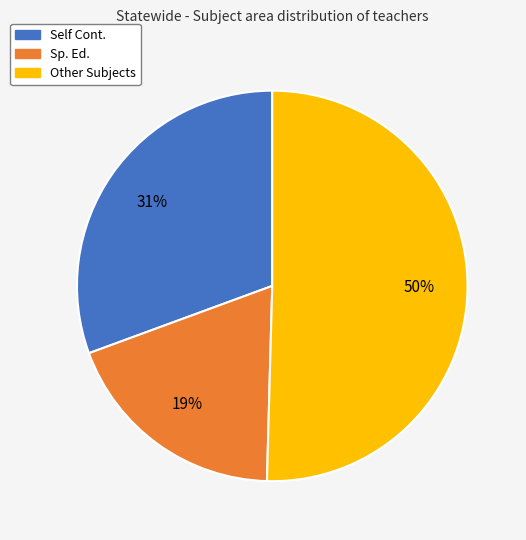

To the nearest percent, what is the difference between the largest and smallest slice percentages?

31%